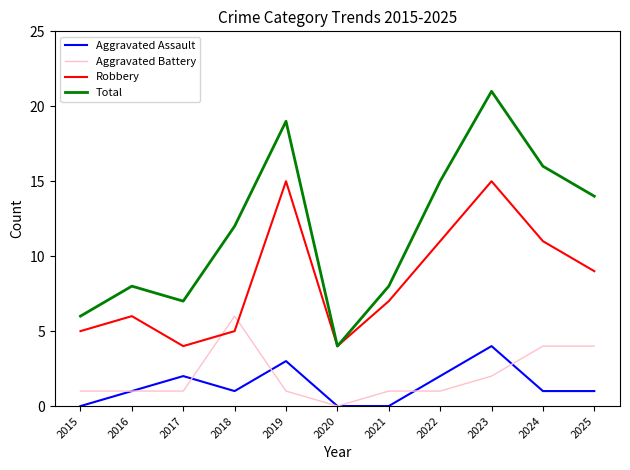

What are all the series names shown in the legend?

Aggravated Assault, Aggravated Battery, Robbery, Total